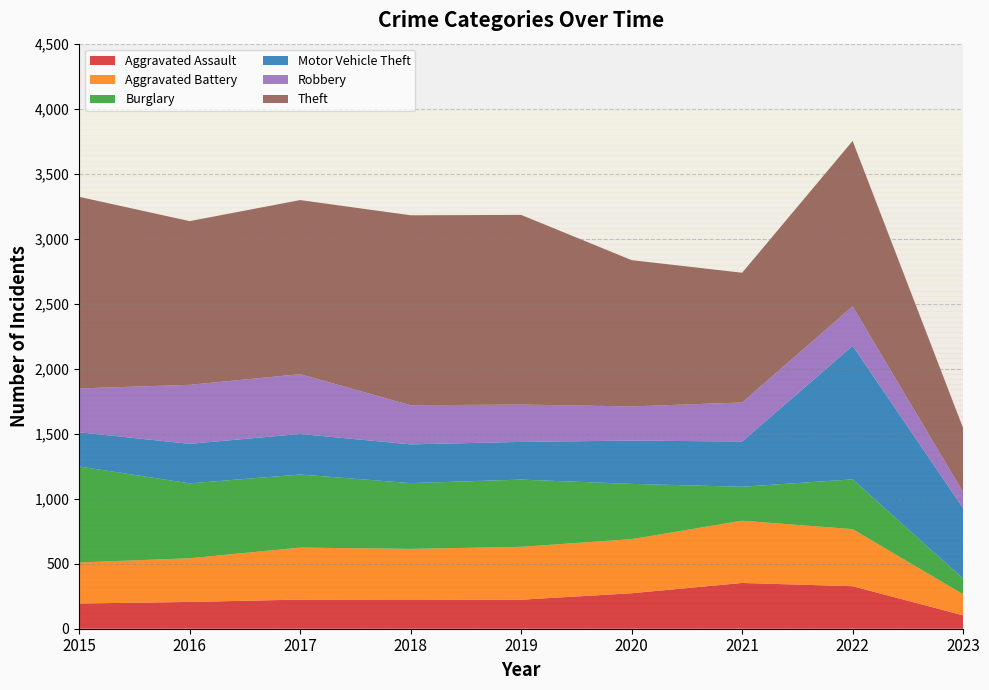

Reading left to right, list all the values displayed in this chart.

Aggravated Assault: 194	206	224	225	223	273	352	327	103
Aggravated Battery: 316	336	400	389	407	416	479	439	162
Burglary: 738	576	562	506	517	425	261	383	120
Motor Vehicle Theft: 263	304	312	298	290	333	348	1027	543
Robbery: 337	454	460	301	287	263	300	304	122
Theft: 1474	1259	1339	1461	1459	1125	998	1272	493